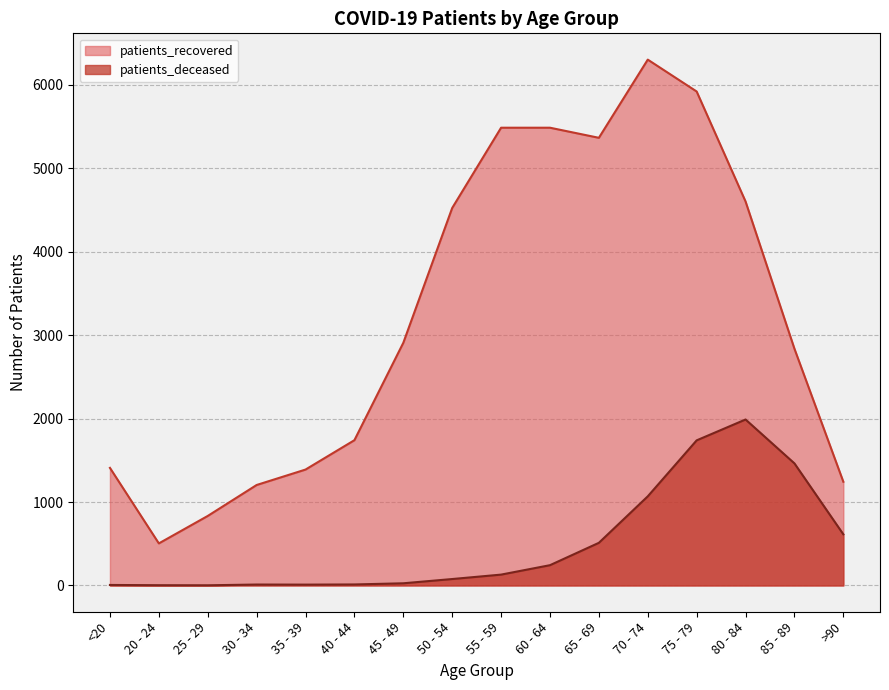

True or false: patients_deceased and patients_recovered intersect in this chart.

False